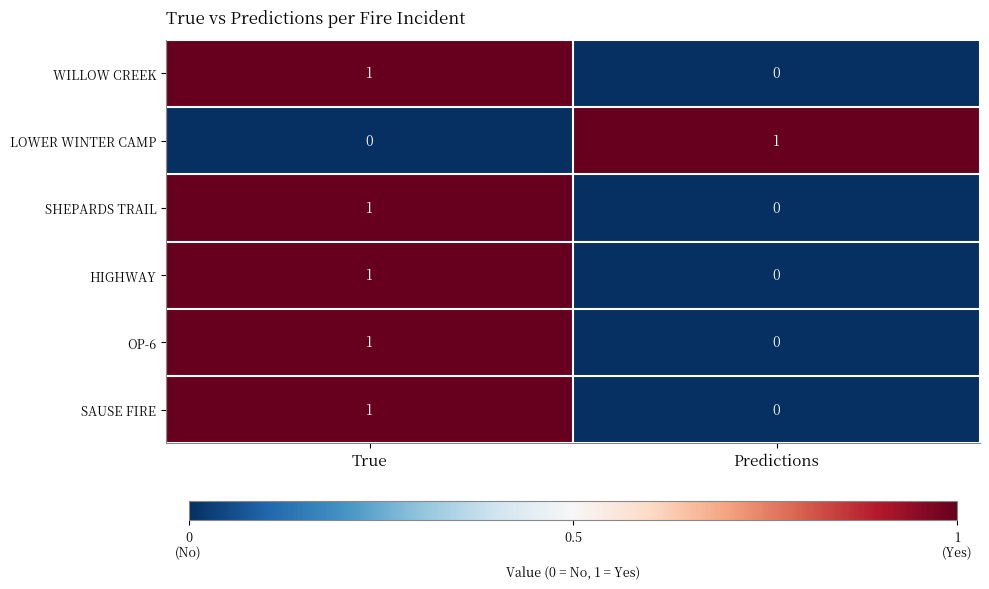

Is it true that OP-6 equals 2 at True?

False